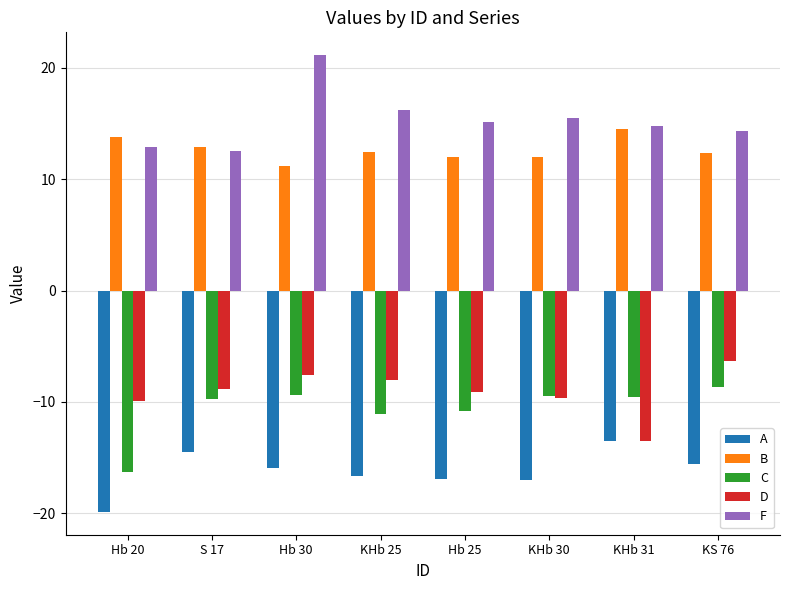

What is the average value of the B series?

12.7